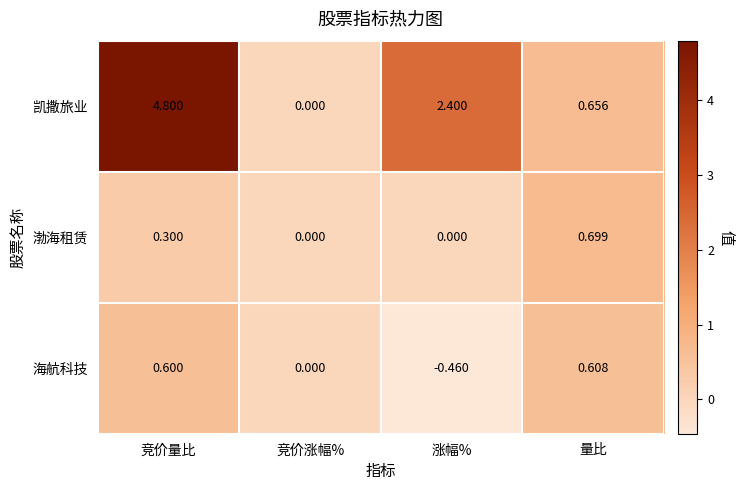

Count the number of data series in this chart.

3